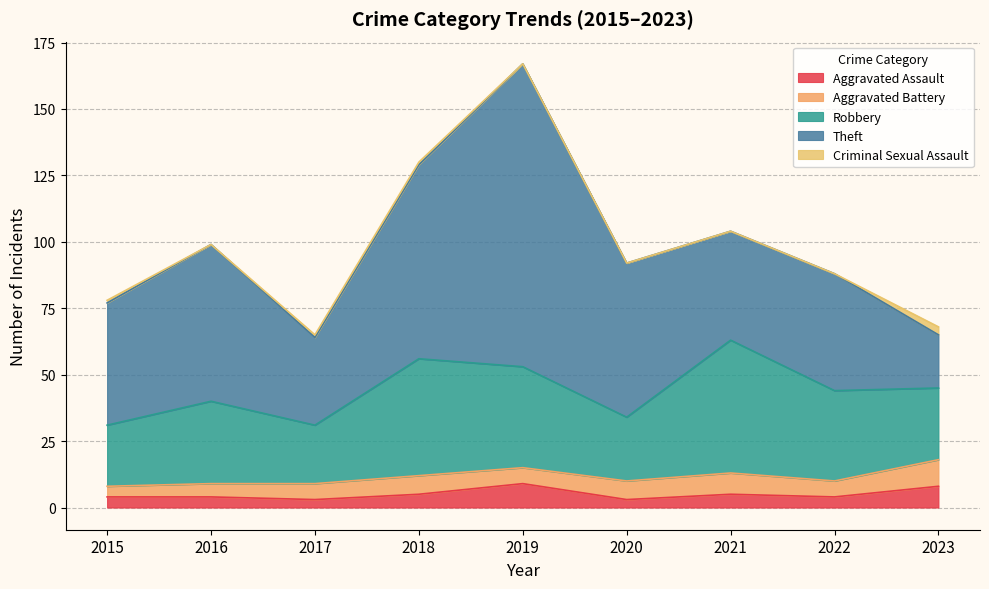

Which category has the lowest value across all series?

2016